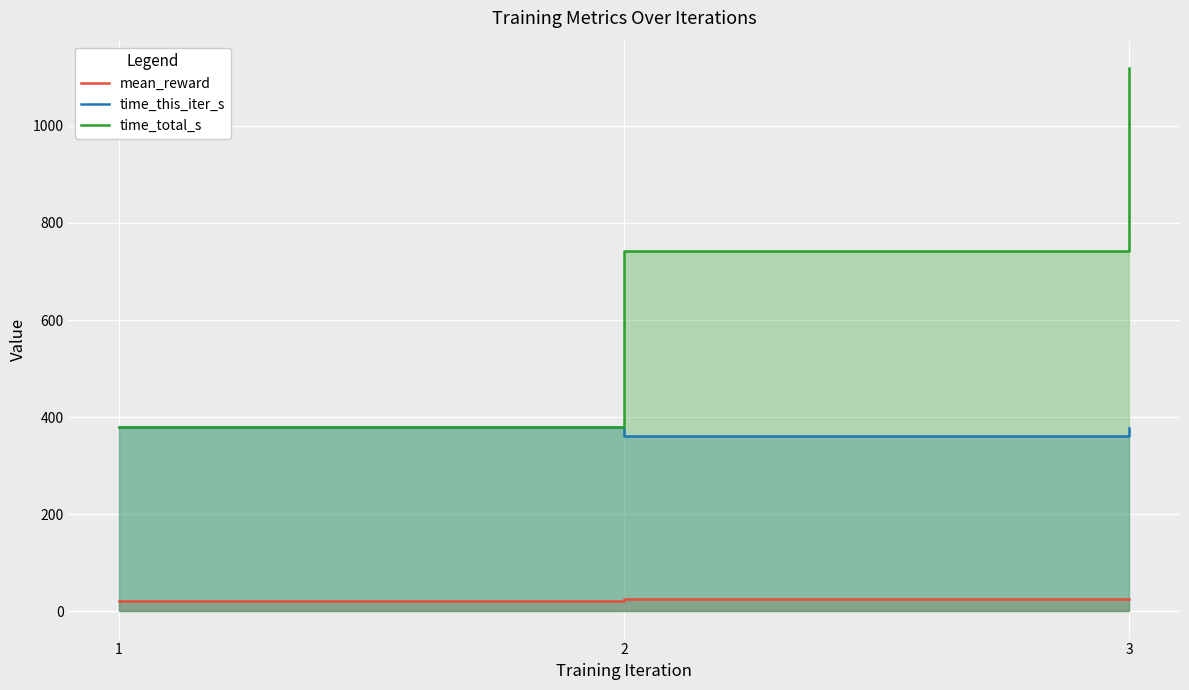

At which label does time_this_iter_s first exceed 377?

1